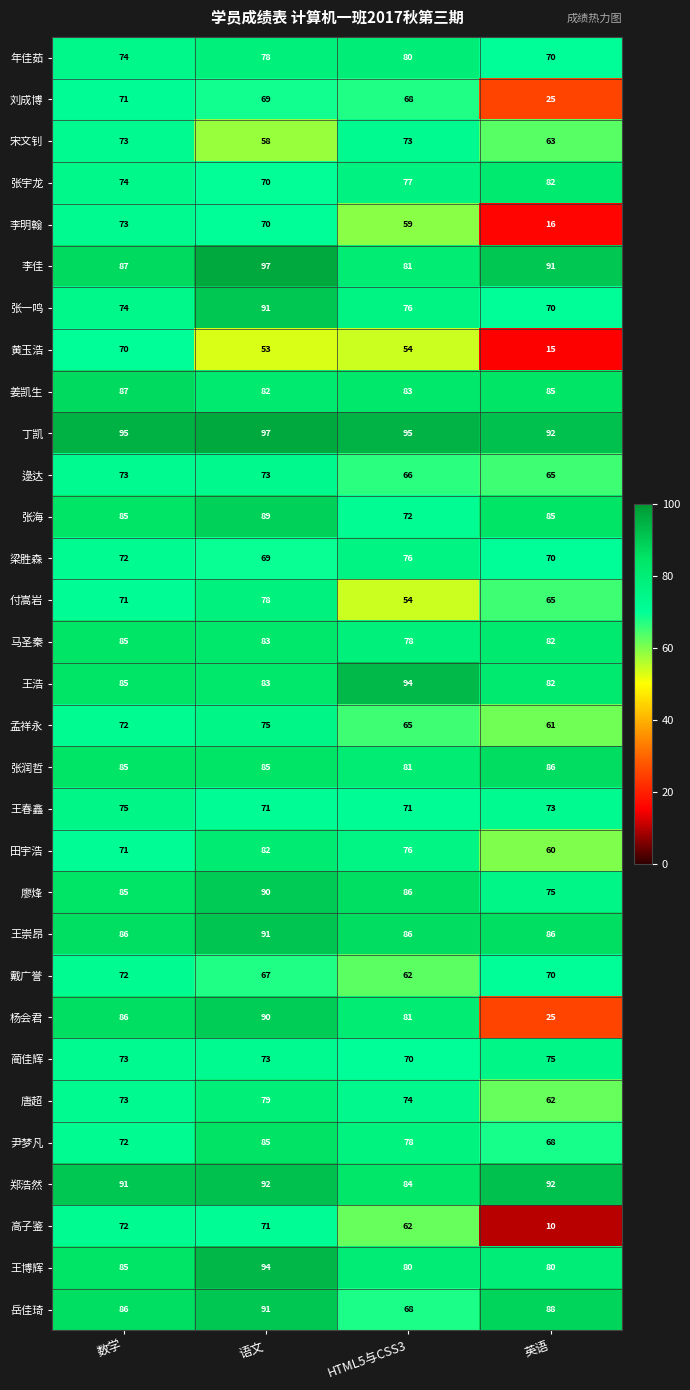

Count the number of data series in this chart.

31